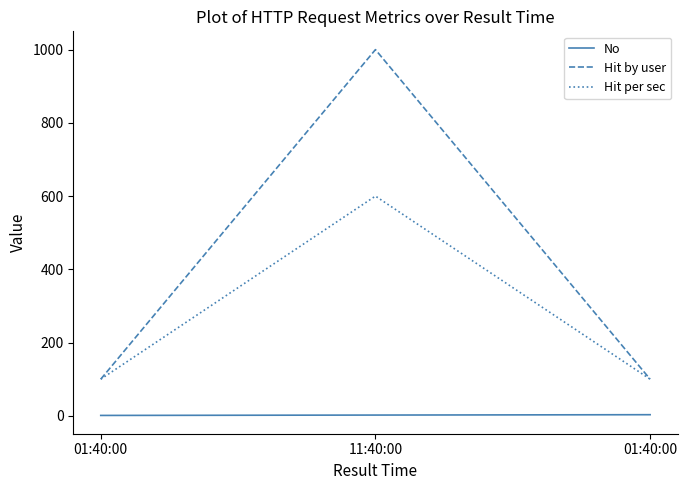

Does the chart have visible grid lines?

No